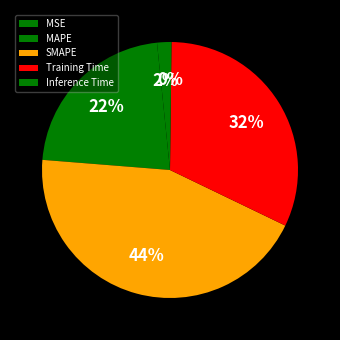

How many slices are in this pie chart?

5